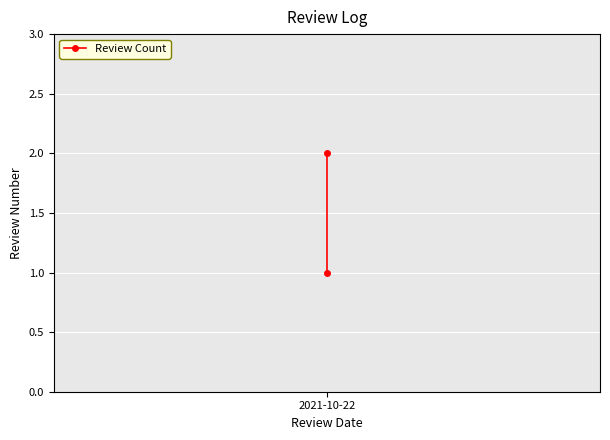

How many lines are shown in the chart?

1